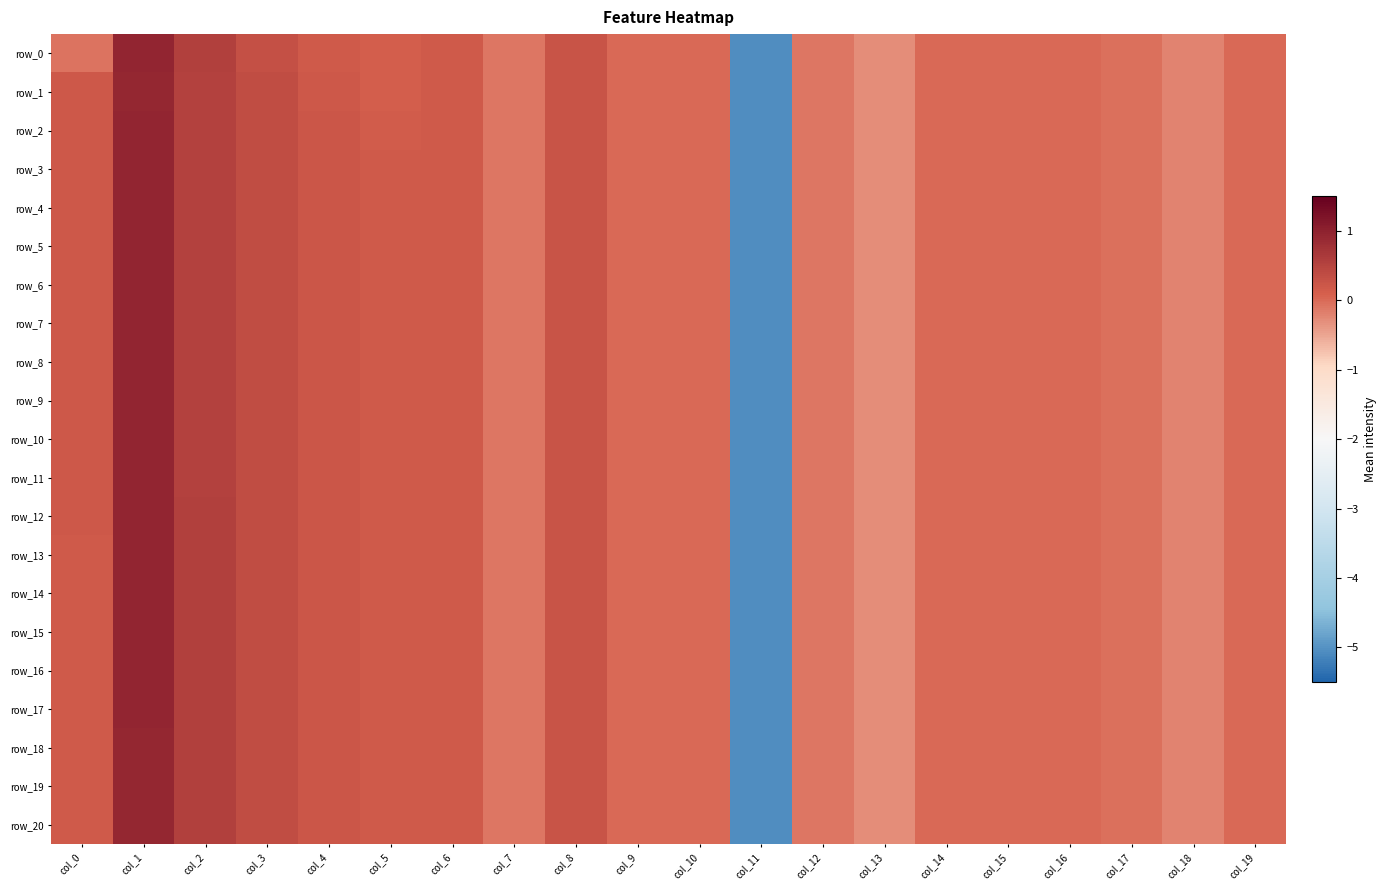

How many data points in row_19 are less than 0?

10